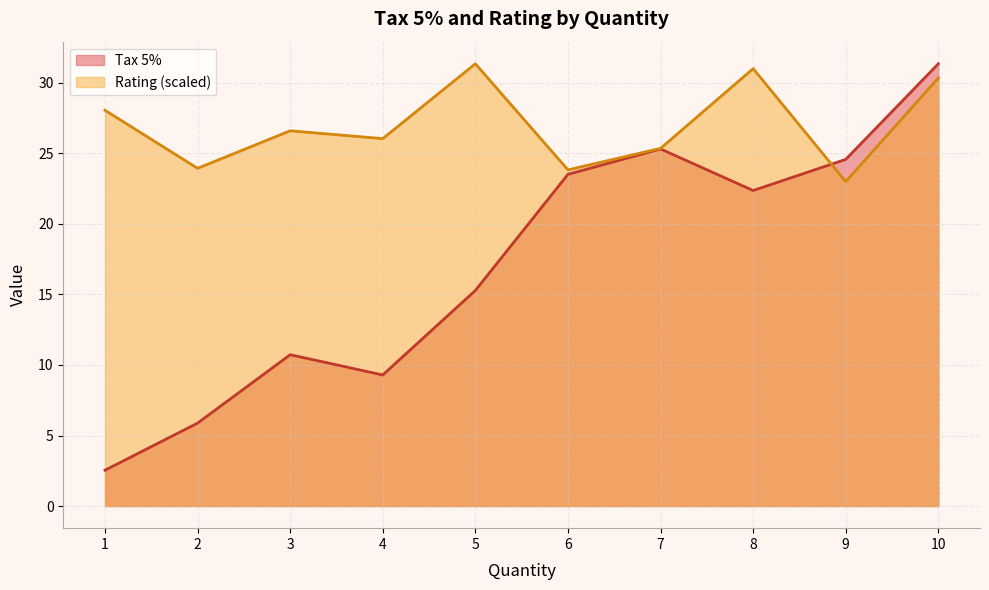

Rank the categories by Tax 5% value from lowest to highest.

1, 2, 4, 3, 5, 8, 6, 9, 7, 10